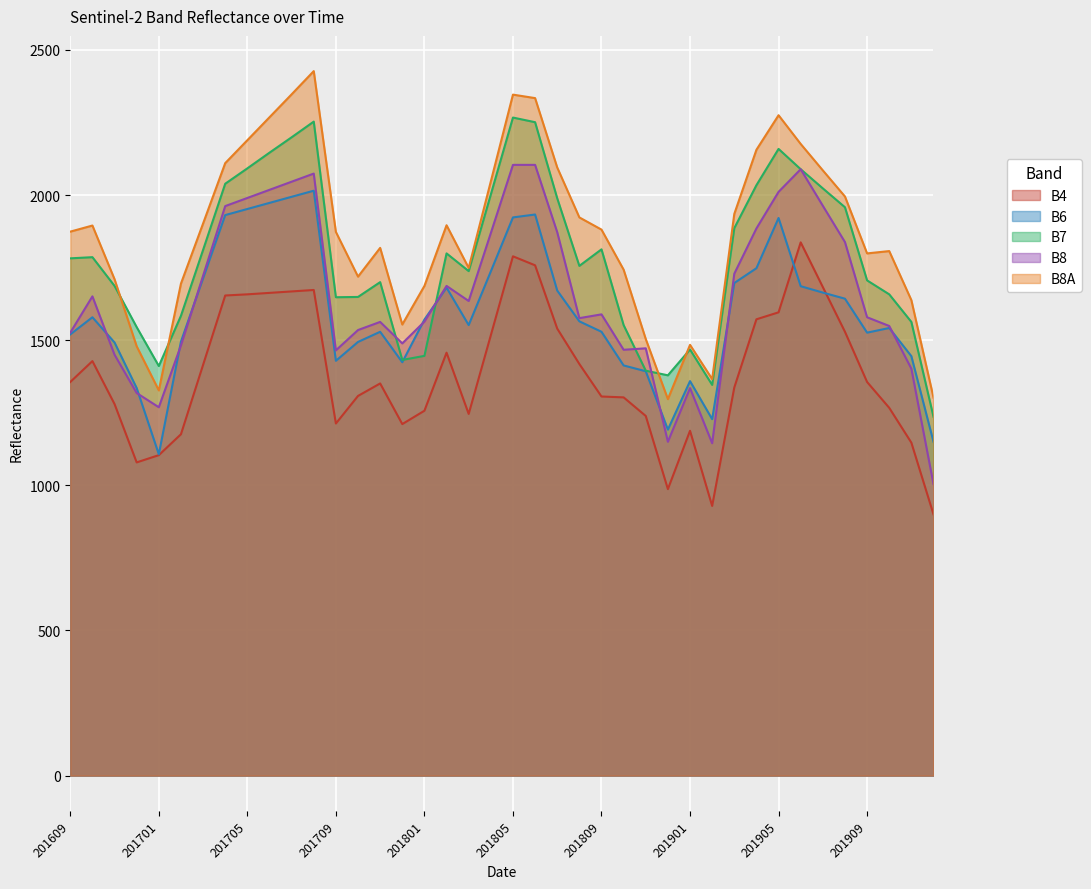

What are all the series names shown in the legend?

B4, B6, B7, B8, B8A